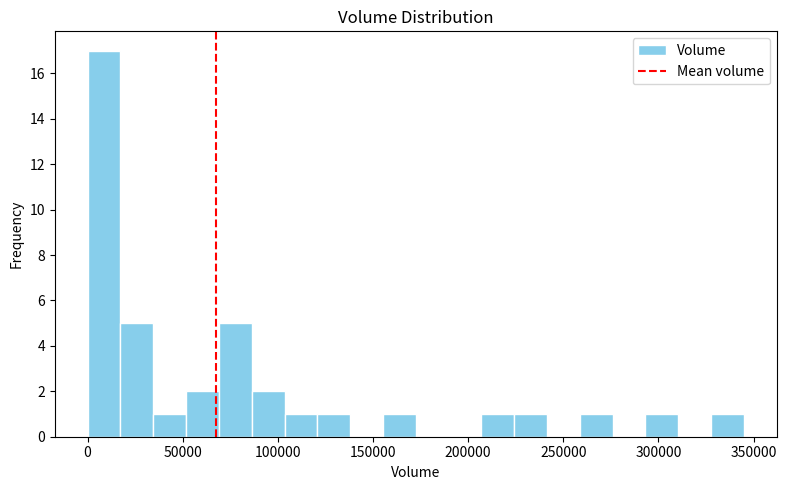

Read against the x-axis, roughly where is the centre of the tallest bar?

10000